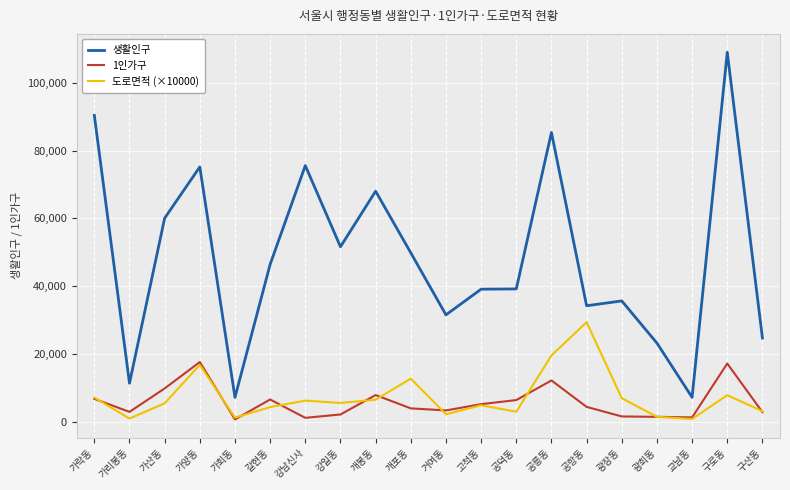

At how many categories does at least one series exceed 13277?

17